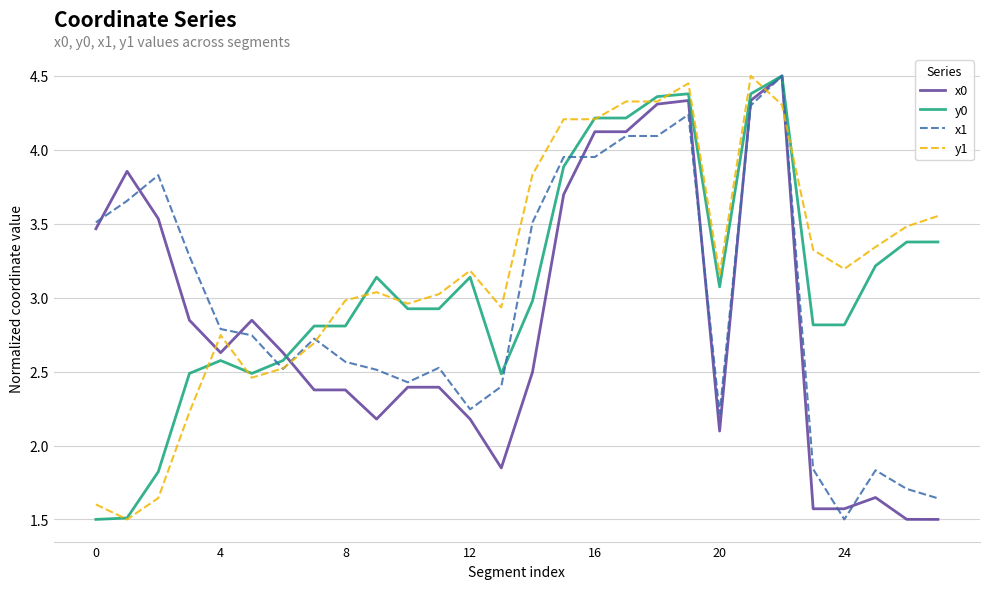

What is the minimum value for x0?

1.5